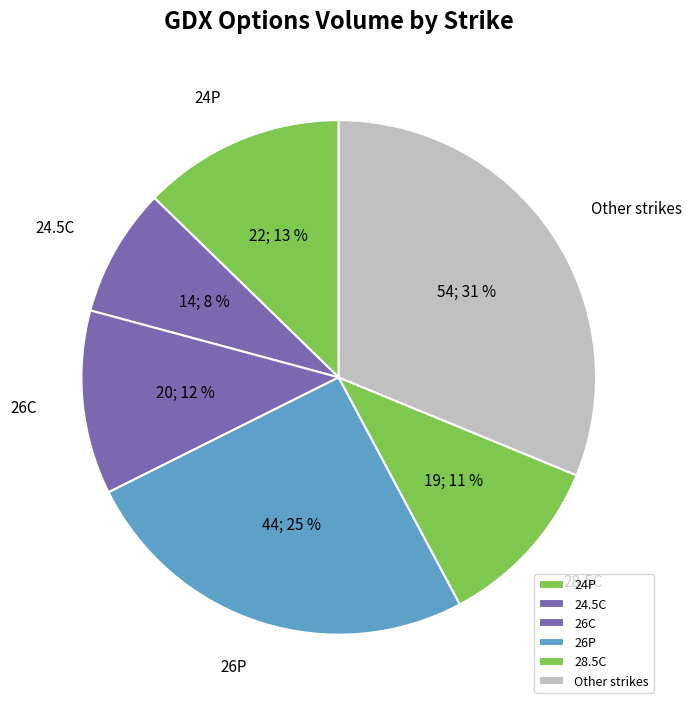

Count the number of slices in the pie.

6